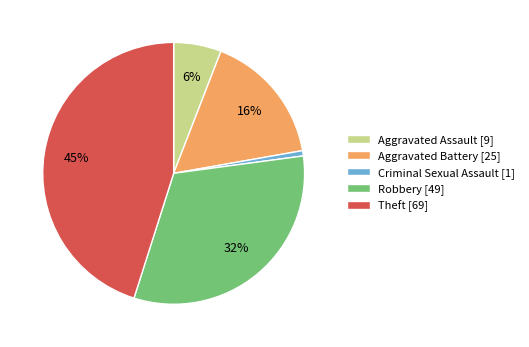

Which category has the biggest portion of the pie?

Theft